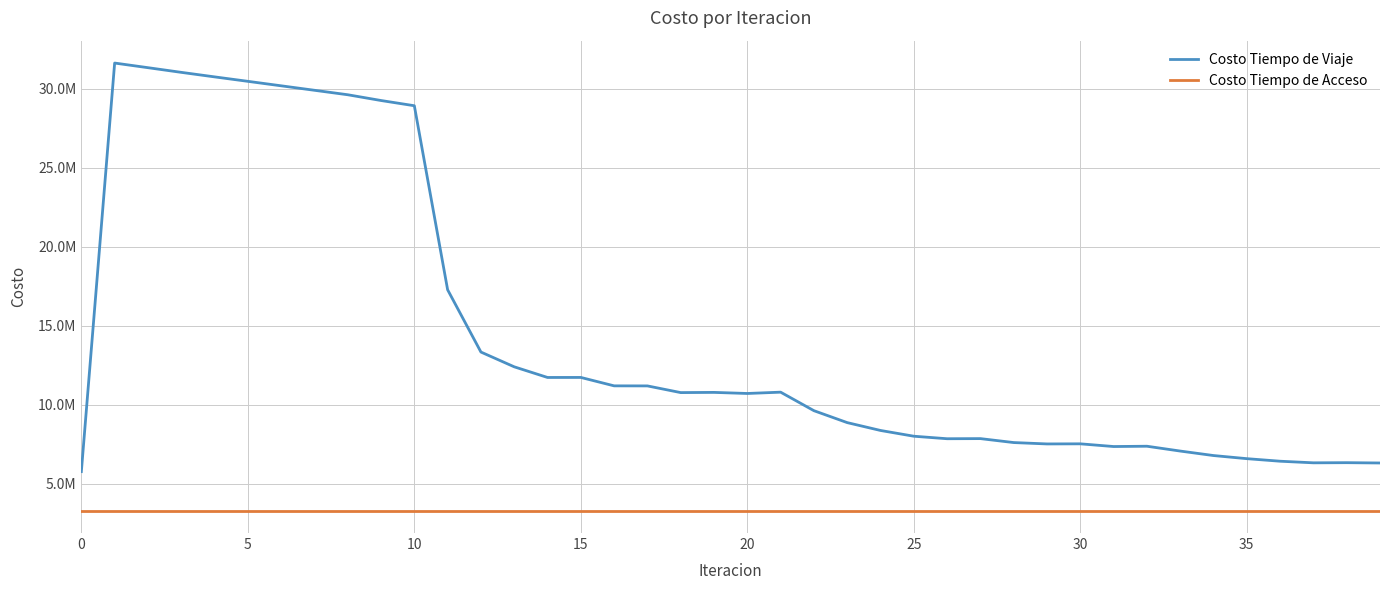

What is the value of the Costo Tiempo de Acceso point at the 34th from the left?

3295534.7